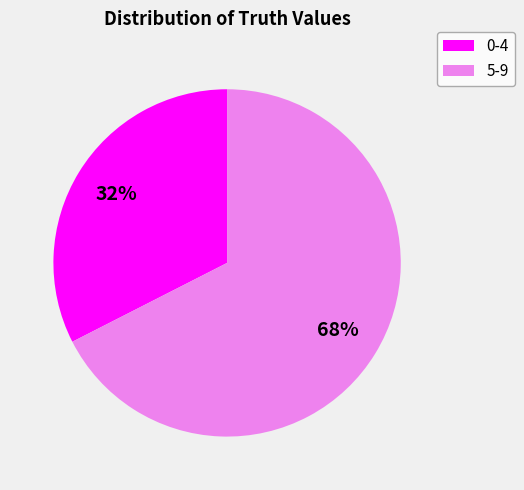

Count the number of slices in the pie.

2